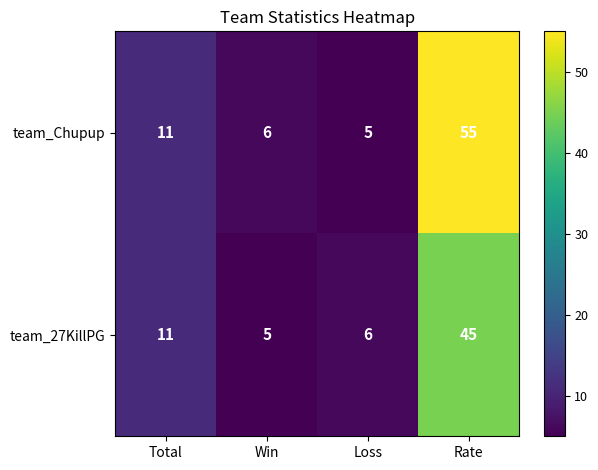

Read the team_27KillPG value at Total.

11